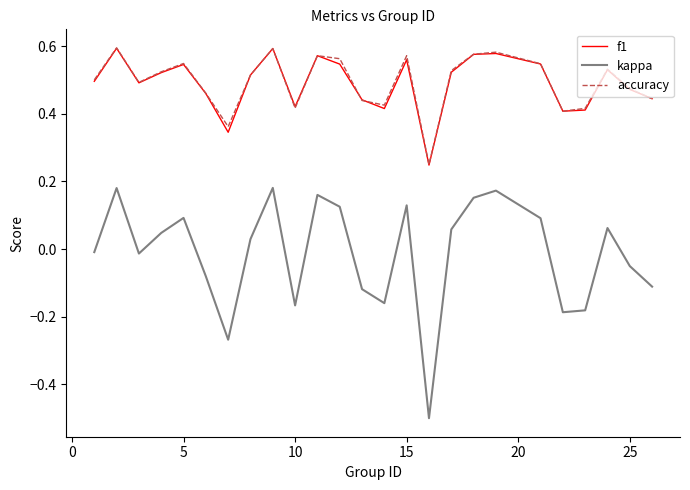

Which series has the widest spread of values?

kappa